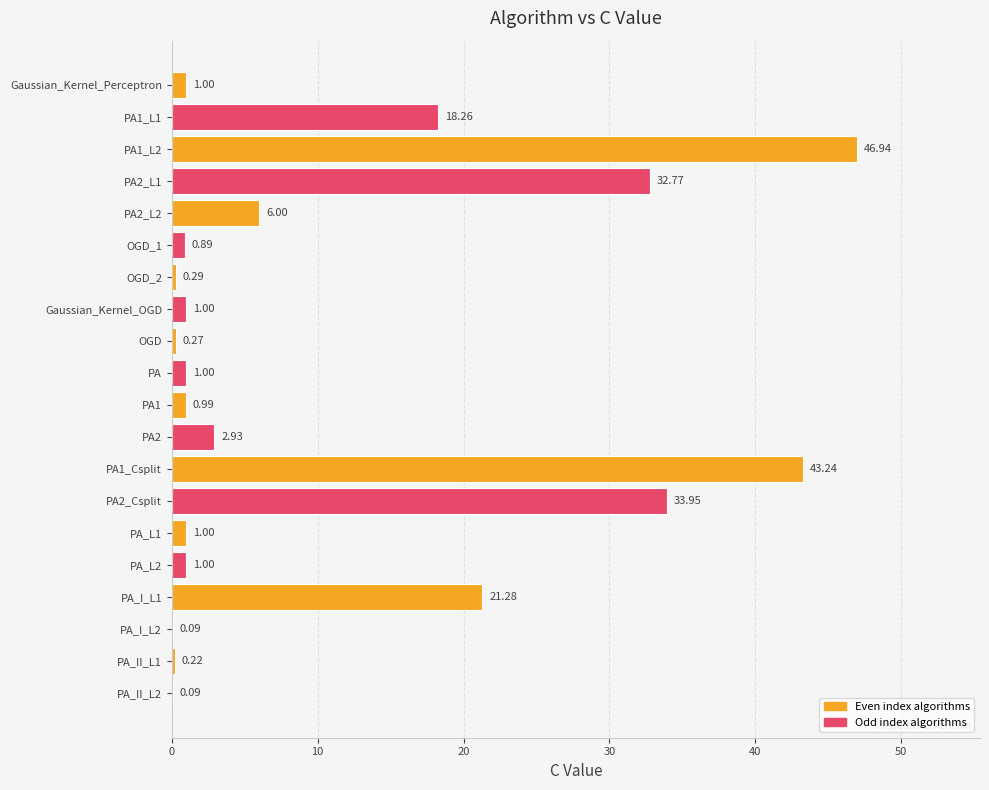

What is the sum of the values at PA1 and PA1_L2?

47.9